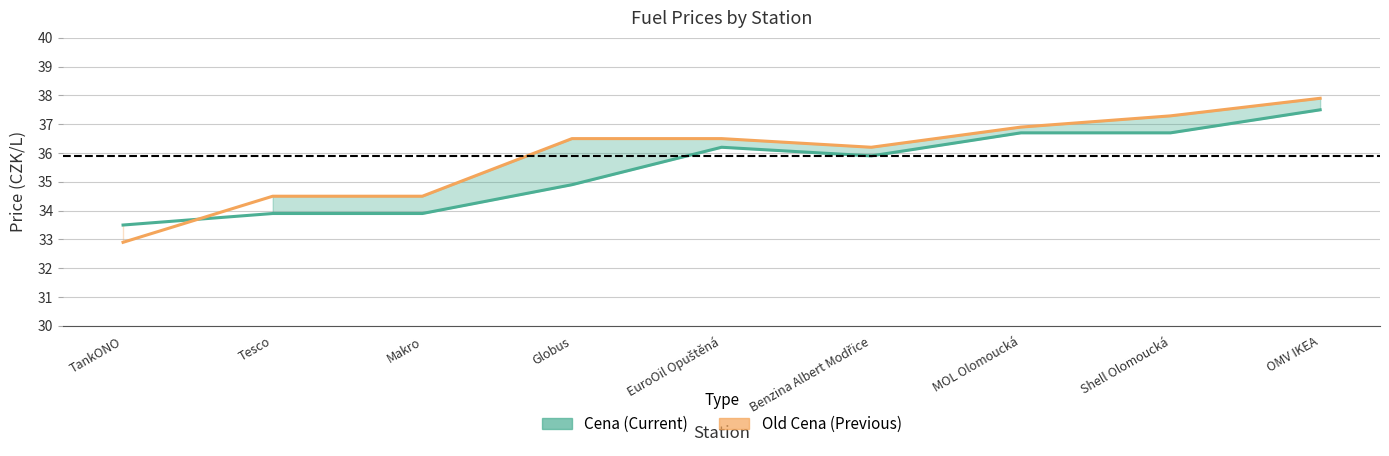

Rank the categories by Cena (Current Price) value from highest to lowest.

OMV IKEA, MOL Olomoucká, Shell Olomoucká, EuroOil Opuštěná, Benzina Albert Modřice, Globus, Tesco, Makro, TankONO